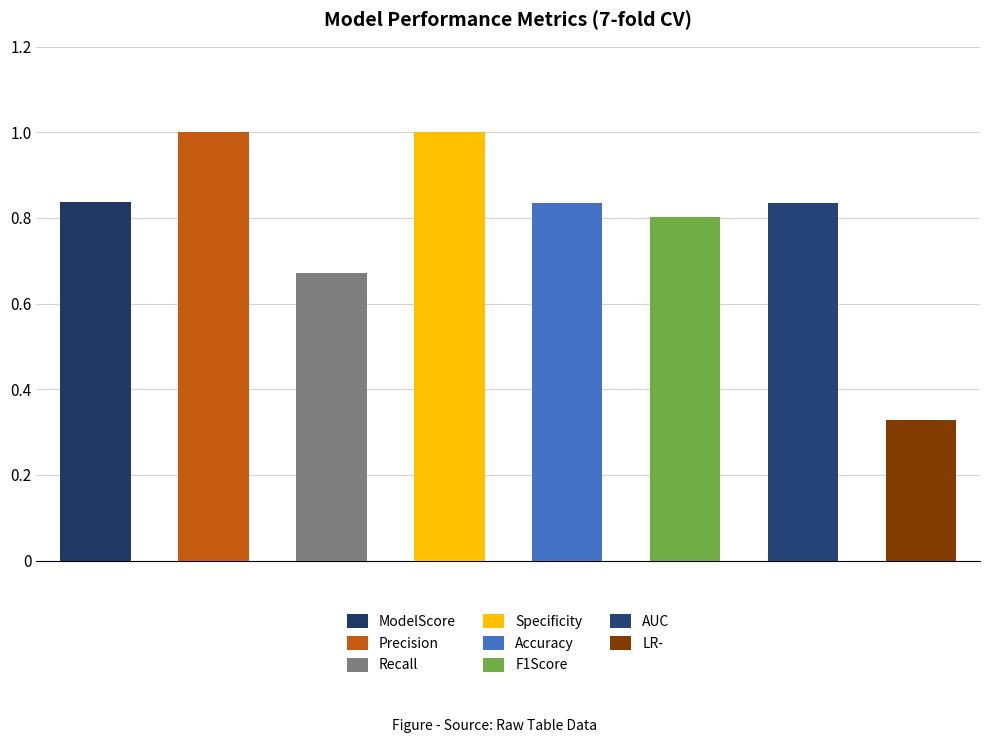

What is the label of the 1st bar from the right?

LR-